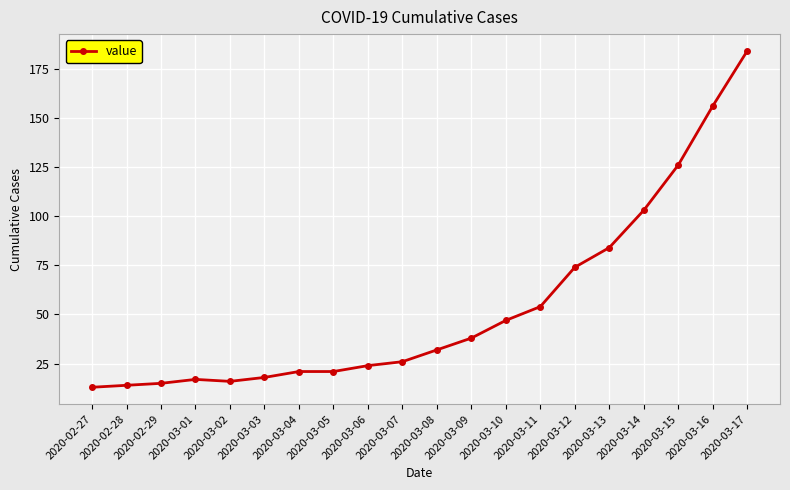

Is it true that the value at 2020-03-03 is 18?

True